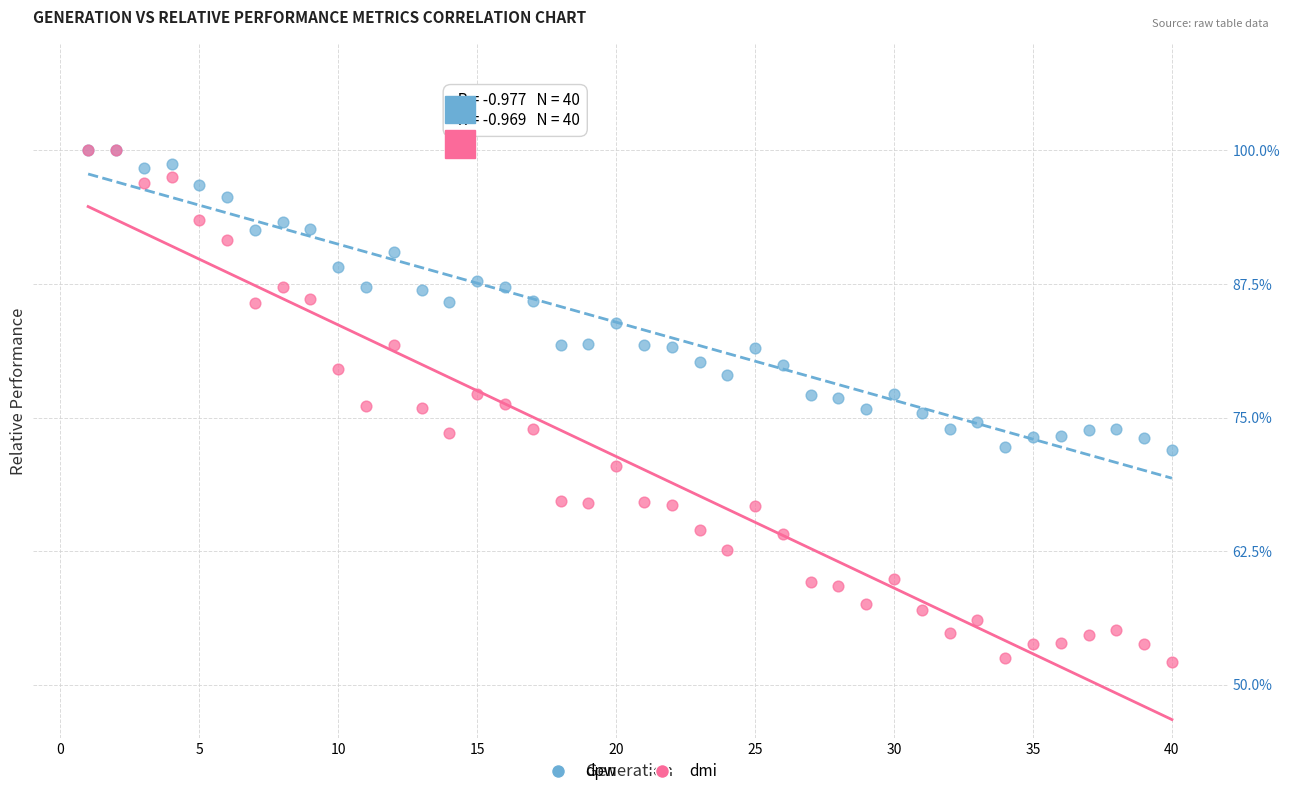

Which series has the widest spread of Y values?

dmi